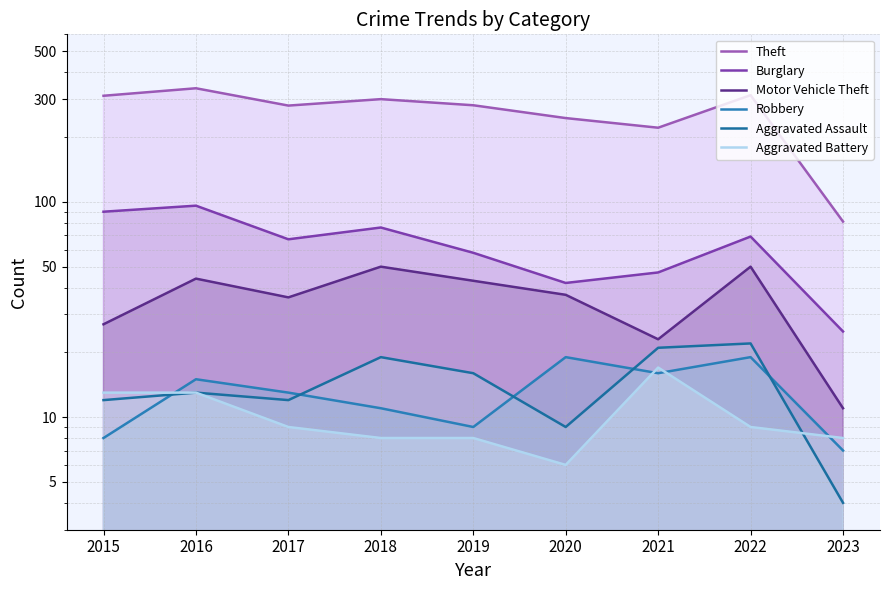

In Burglary, how many points are higher than both neighbors (excluding endpoints)?

3